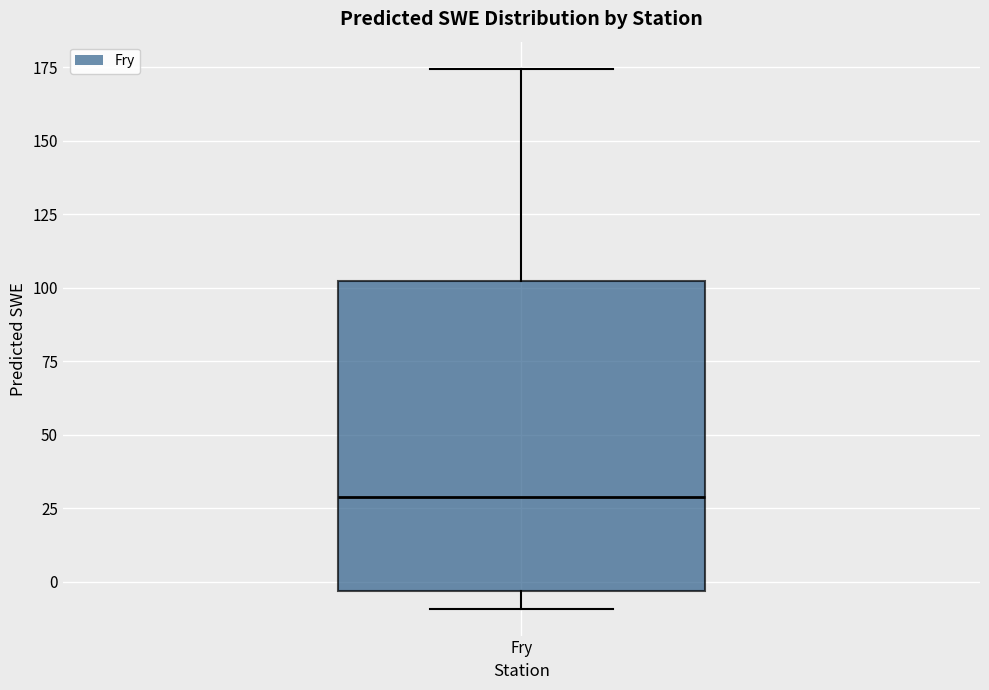

Read this box plot against the y-axis: the position of the median line, the range covered by the box, and the ends of both whiskers. The values are not printed on the chart, so give them approximately, as read against the axis.

median 30, box -5 to 100, whiskers -10 to 175